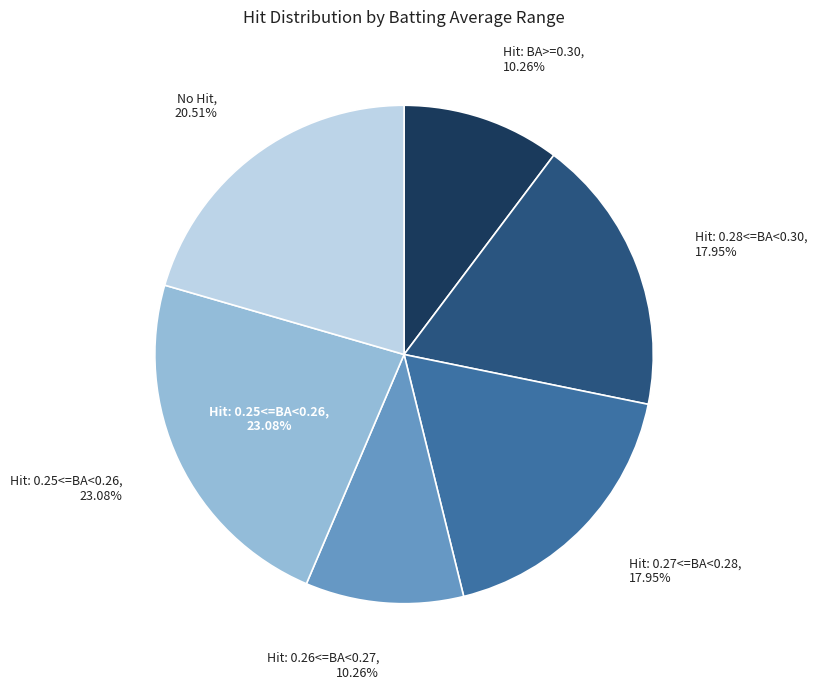

Is it true that True is 1% of the pie?

False